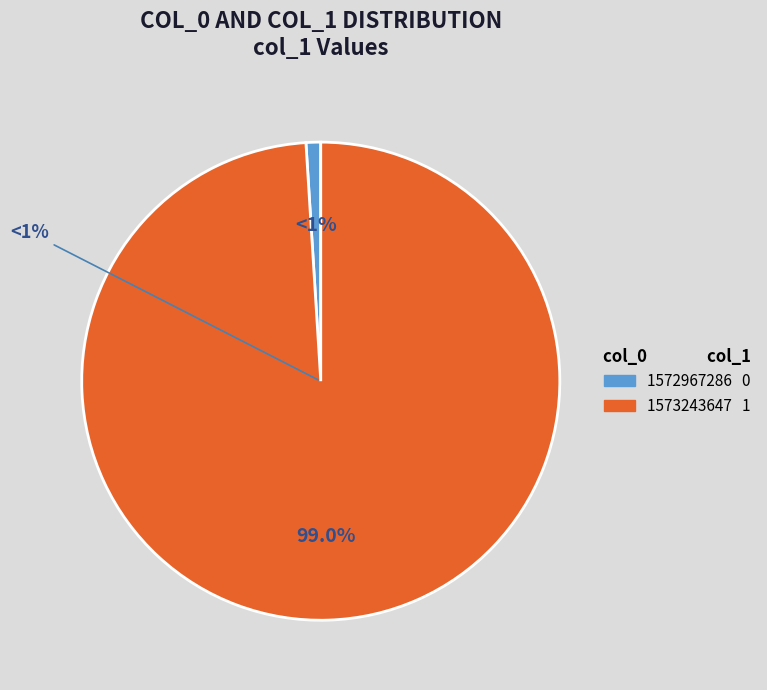

The 1573243647 slice represents 87% of the pie. True or false?

False